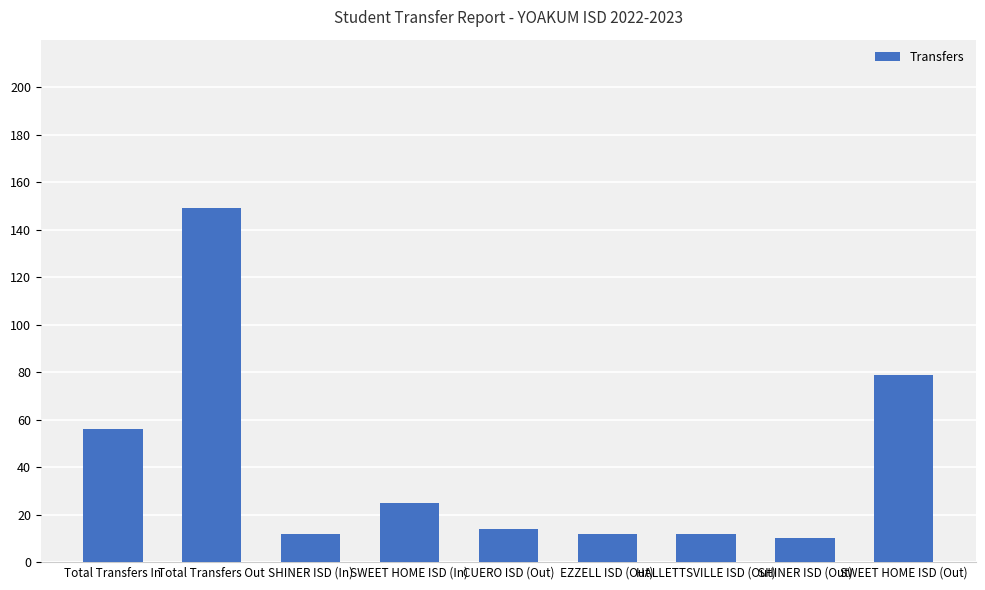

The value at SWEET HOME ISD (Out) is 79. True or false?

True